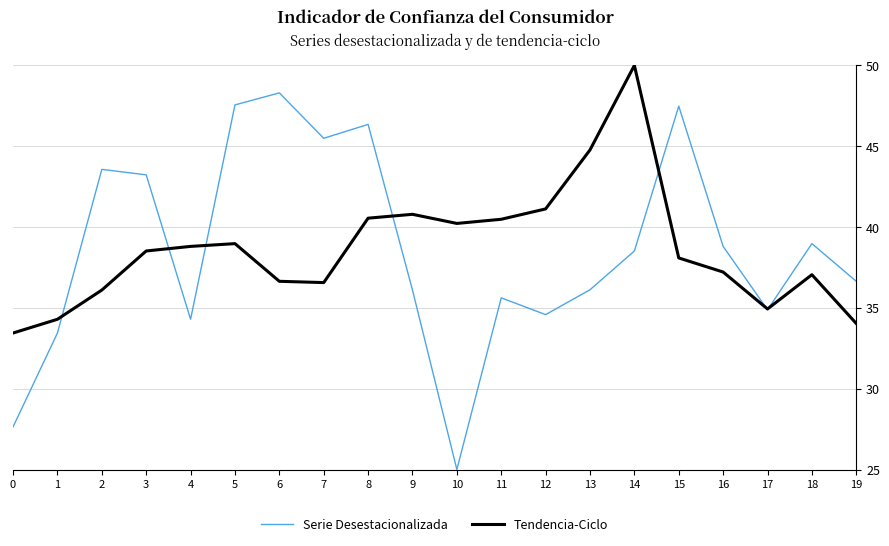

Is it true that Serie Desestacionalizada equals 52.0 at 19?

False